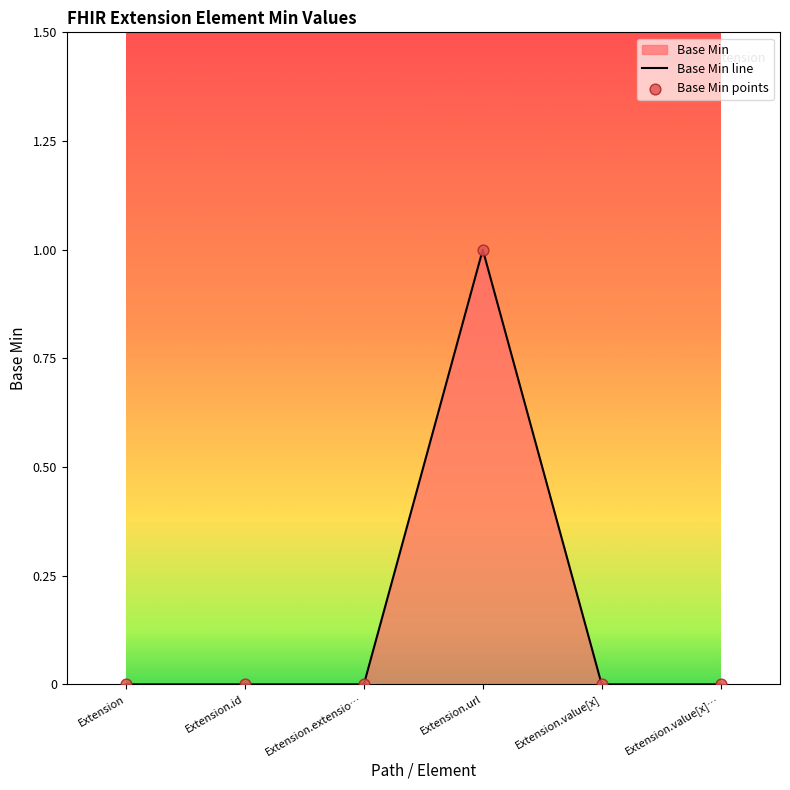

Which series contains the lowest Y value?

Base Min line